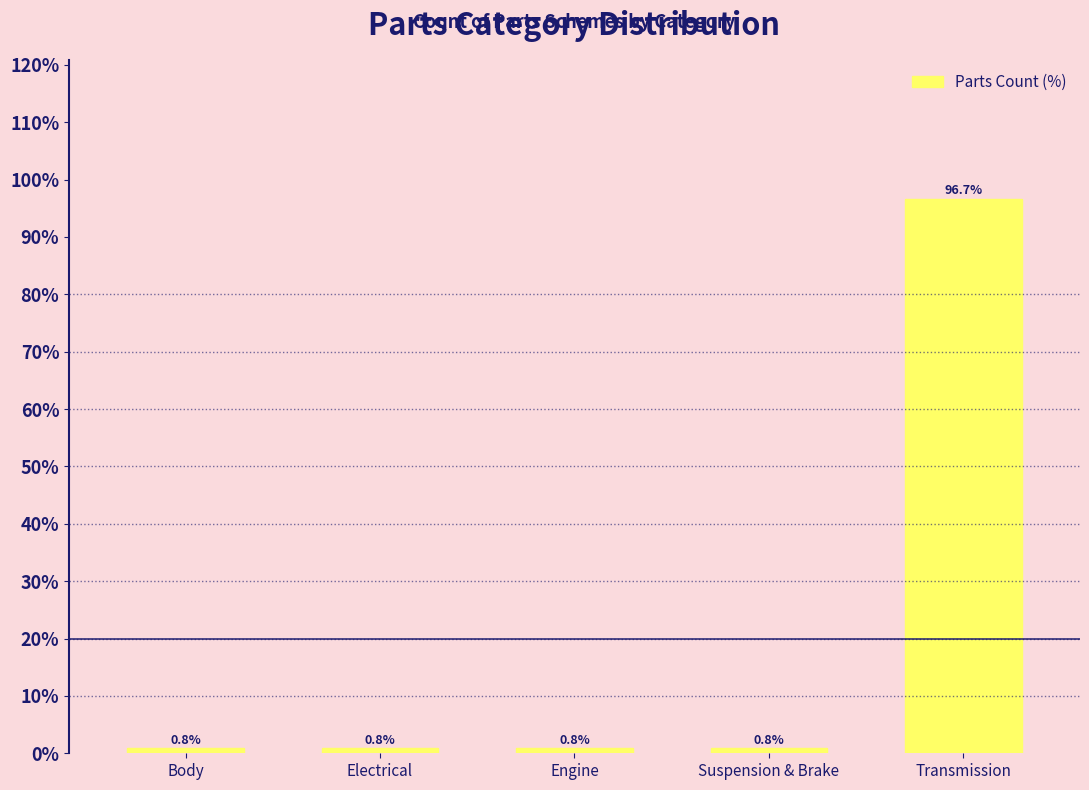

Is it true that the value at Engine is 0.8?

True